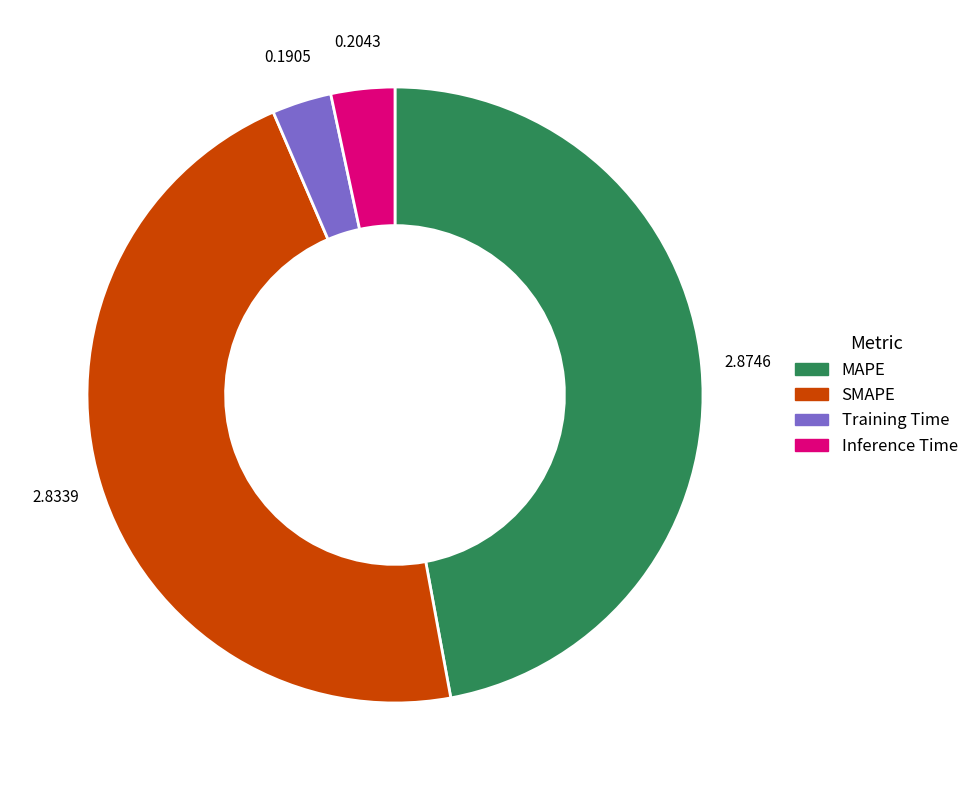

Does any single category account for the majority?

No